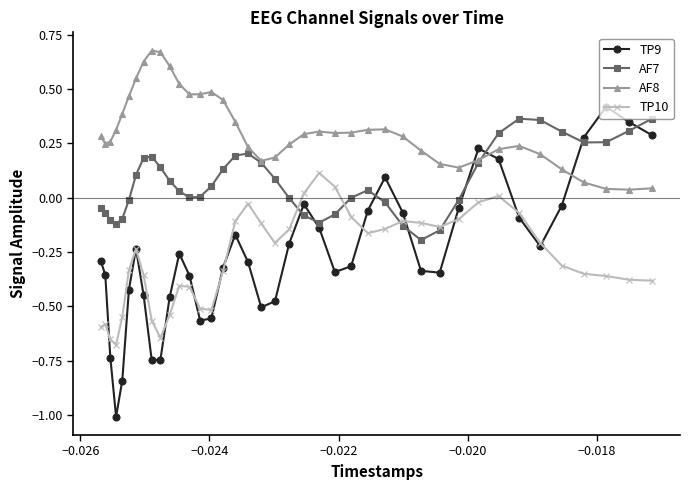

True or false: TP9 and AF8 intersect in this chart.

True